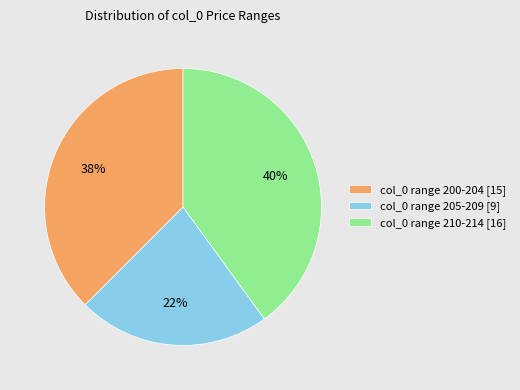

Rank the categories by value from lowest to highest.

col_0 range 205-209 [9], col_0 range 200-204 [15], col_0 range 210-214 [16]